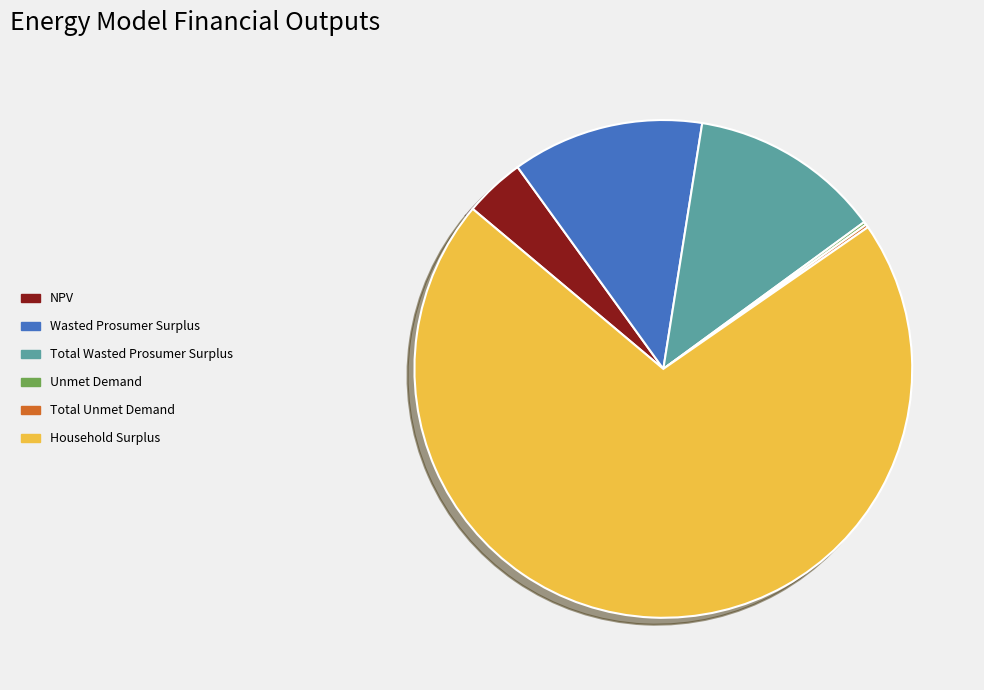

True or false: Wasted Prosumer Surplus accounts for 1% of the total.

False